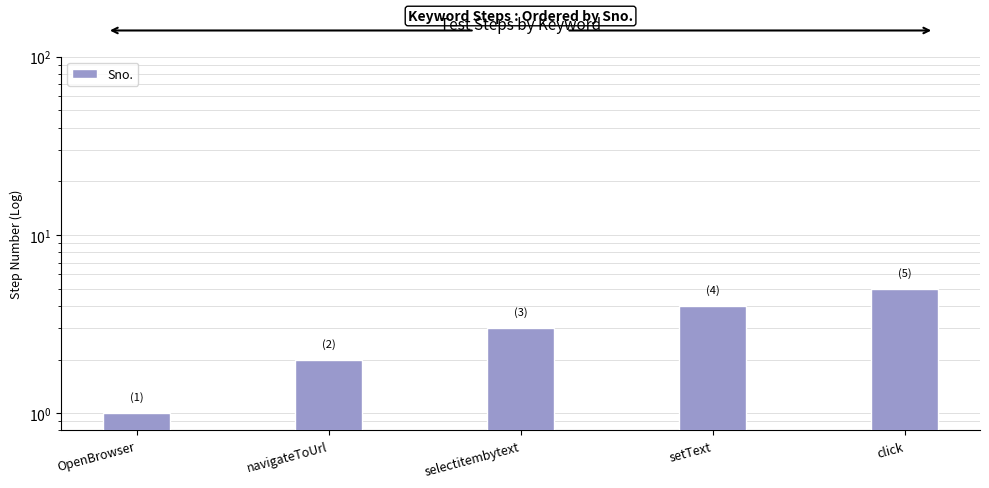

Reading left to right, list all the values displayed in this chart.

1	2	3	4	5